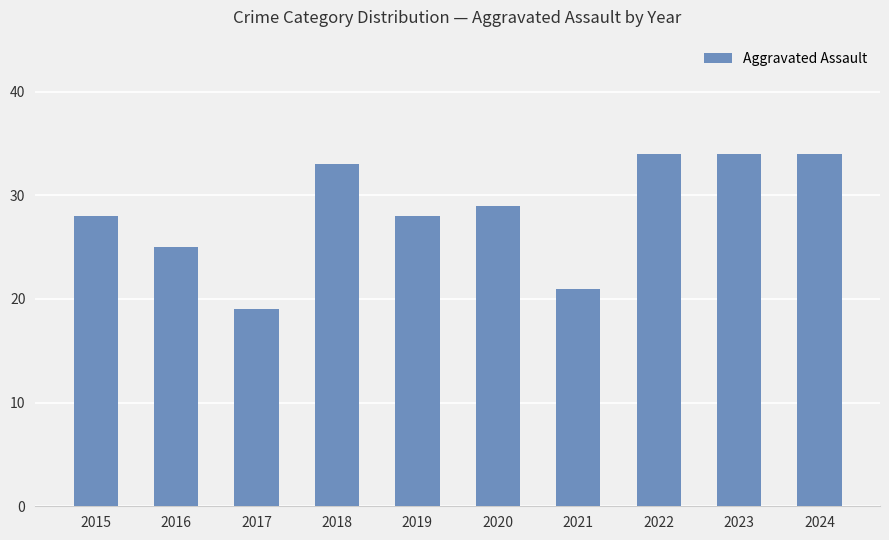

What is the value of the 4th bar from the left?

33